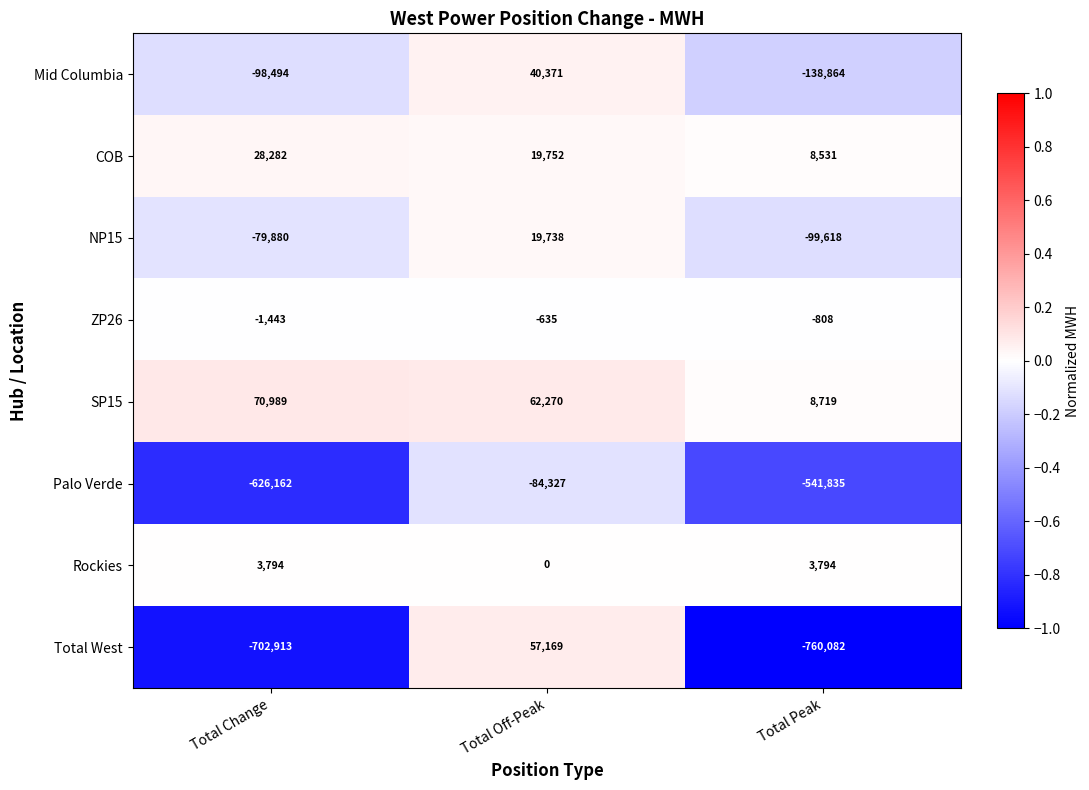

At which category does the chart reach its peak across all series?

Total Change